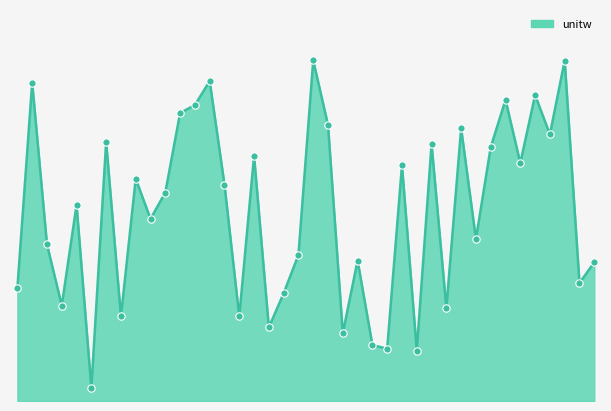

How many lines are shown in the chart?

1